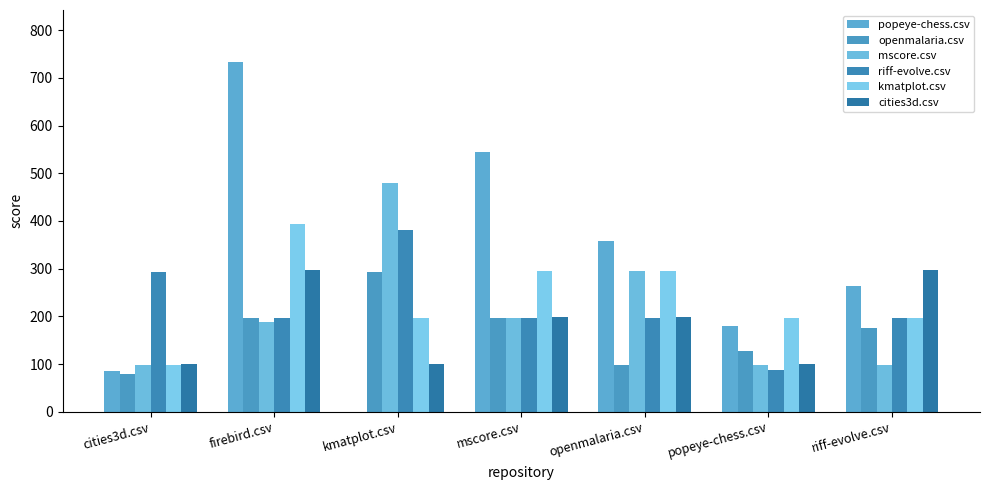

Rank the categories by kmatplot.csv value from highest to lowest.

firebird.csv, mscore.csv, openmalaria.csv, kmatplot.csv, popeye-chess.csv, riff-evolve.csv, cities3d.csv